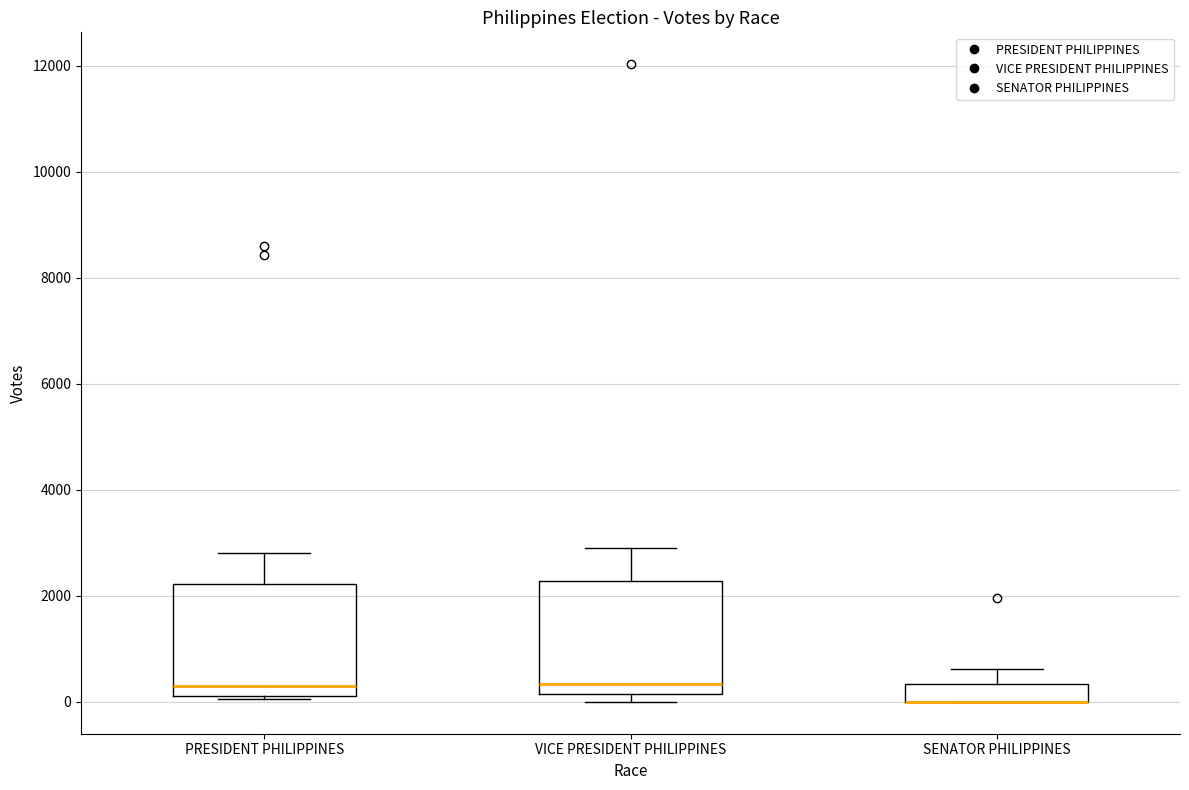

Where is the upper edge of the box for PRESIDENT PHILIPPINES on the y-axis? The values are not printed on the chart, so give them approximately, as read against the axis.

2200